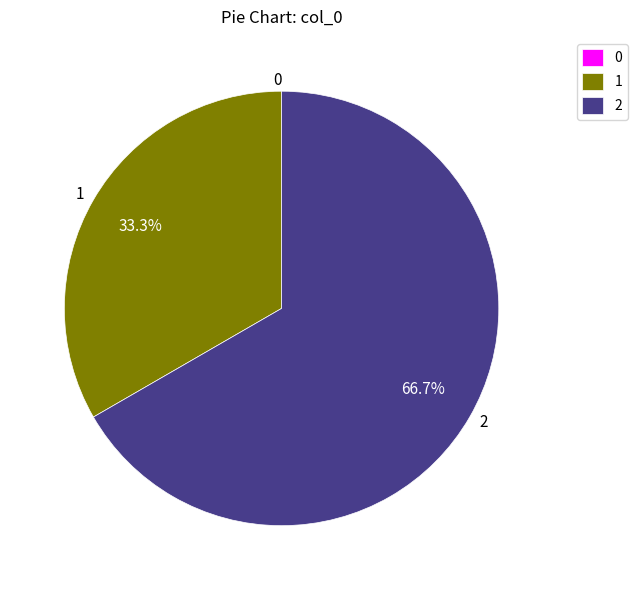

What portion of the pie excludes 2?

33.3%